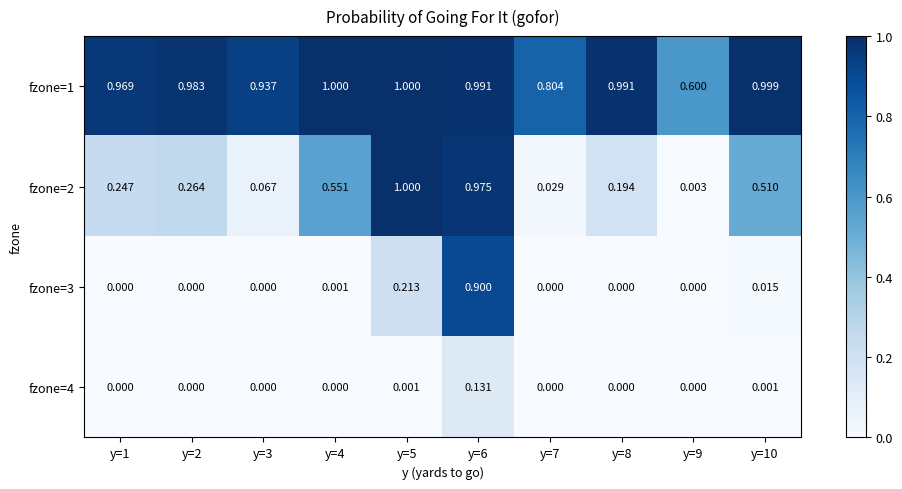

Is the value of fzone=1 at y=3 greater than the value of fzone=3 at y=7?

Yes